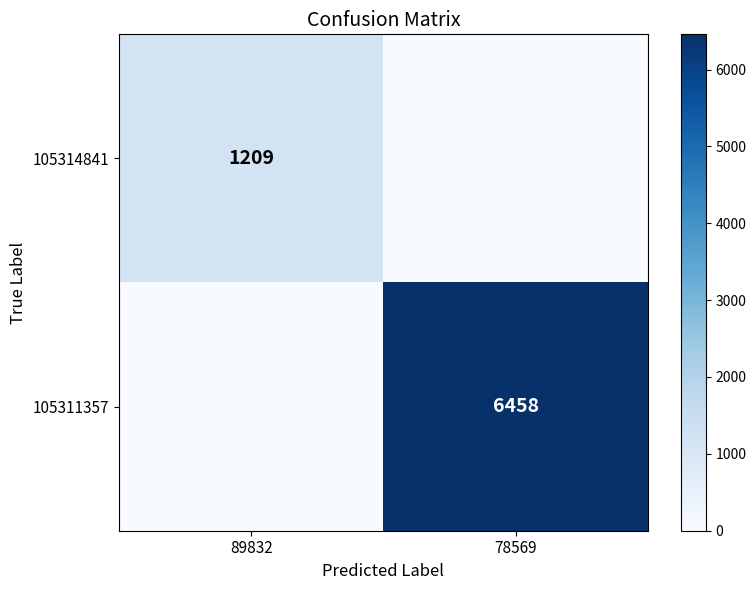

Is it true that 105311357 equals -3902 at 89832?

False